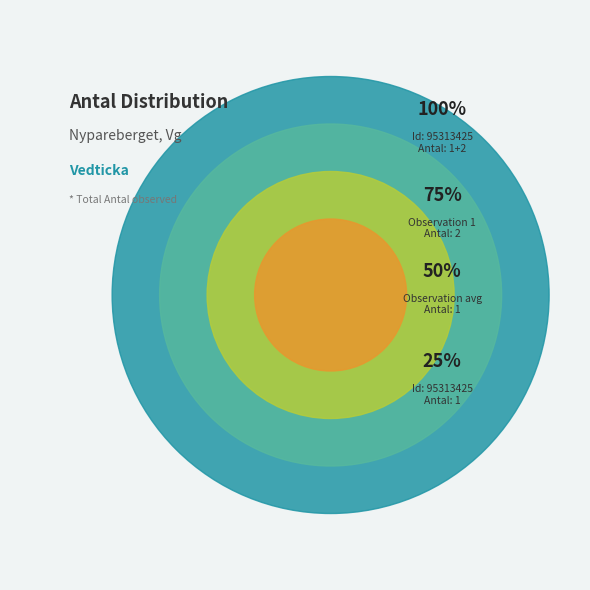

True or false: 95313425 accounts for 46% of the total.

False